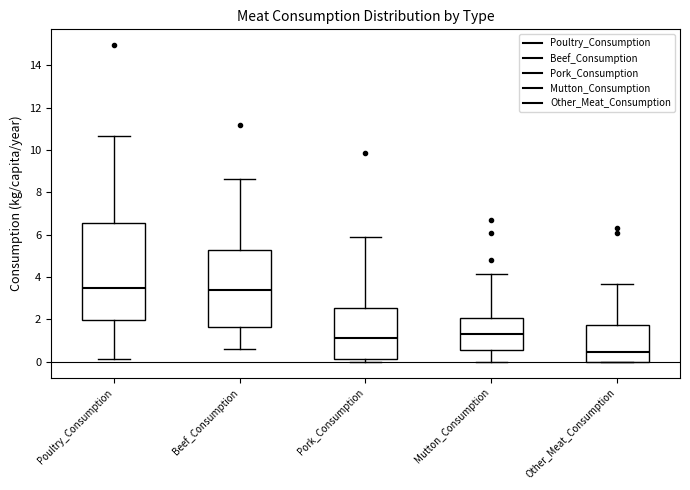

Which box has the lowest median line?

Other_Meat_Consumption